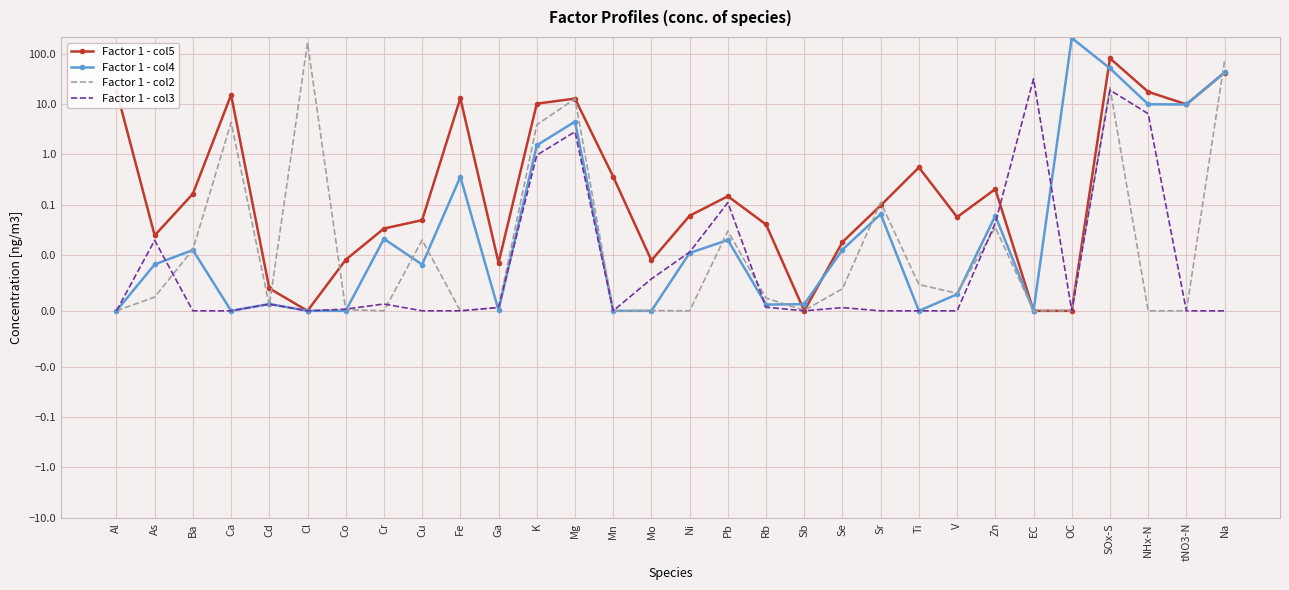

What is the difference between the highest and lowest values at Ni?

0.1